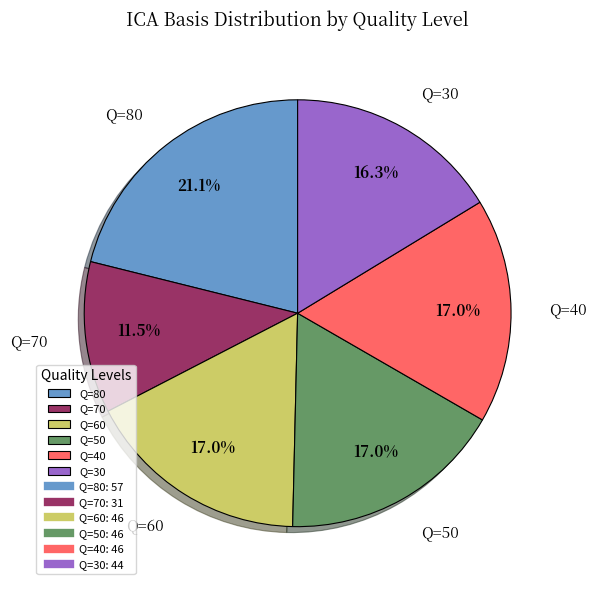

What is the ratio of the value at Q=60 to the value at Q=50?

1.0